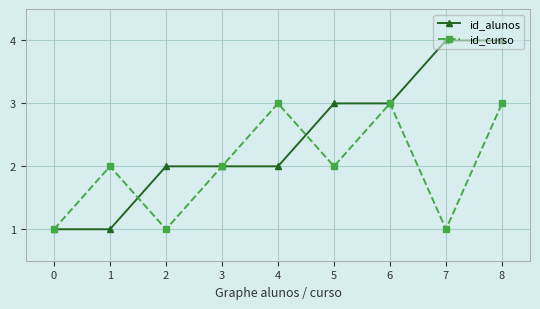

Between 3 and 5, which series saw the biggest shift?

id_alunos